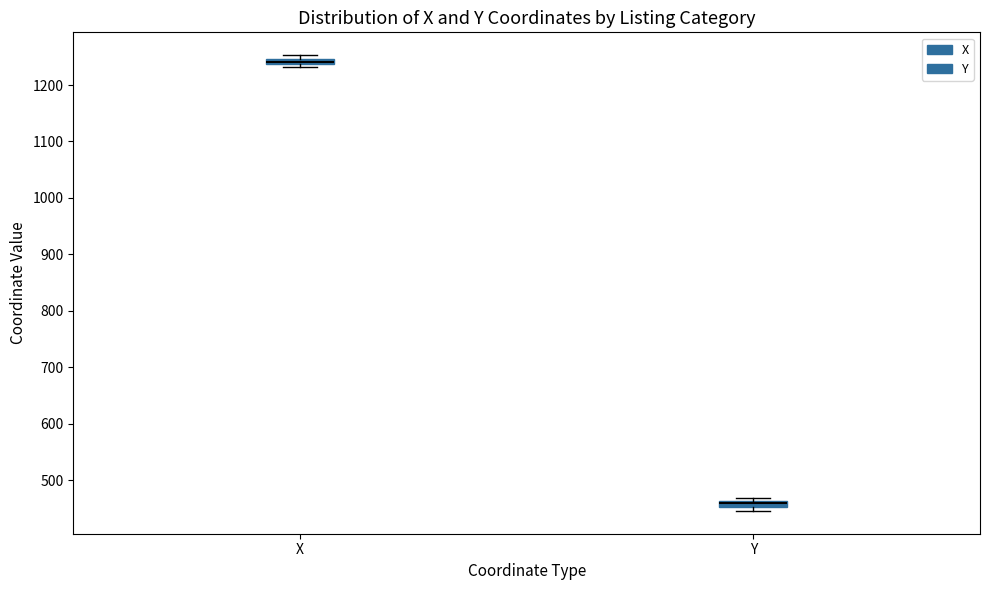

Where is the lower edge of the box for Y on the y-axis? The values are not printed on the chart, so give them approximately, as read against the axis.

450